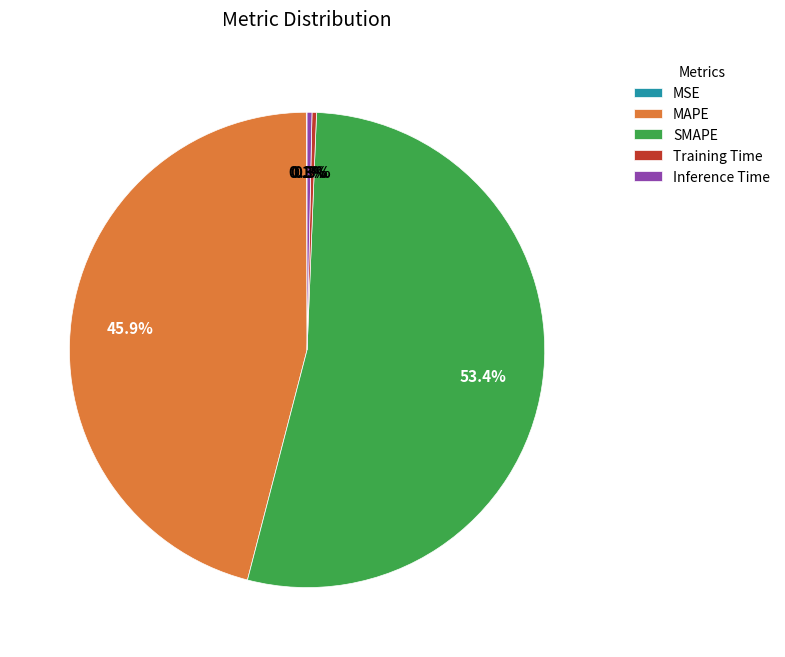

Is the sum of SMAPE and Training Time greater than half?

Yes